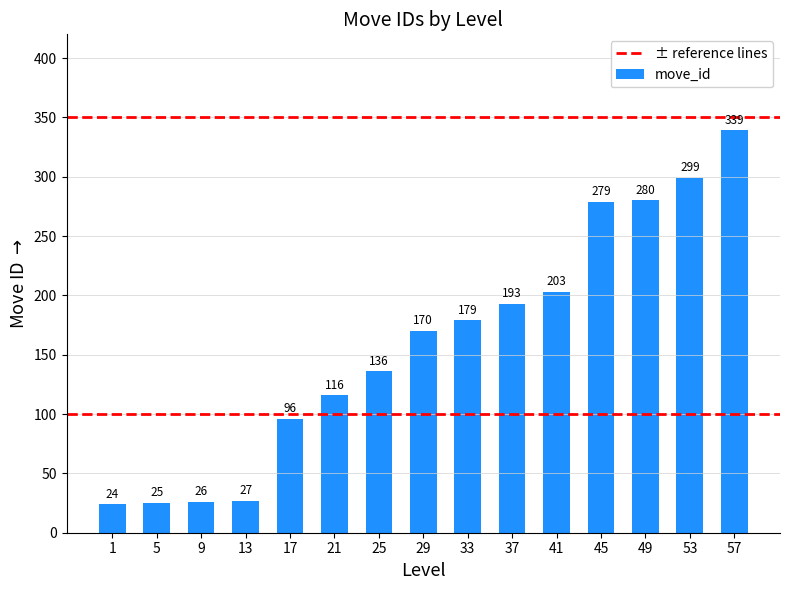

Rank the categories by value from lowest to highest.

1, 5, 9, 13, 17, 21, 25, 29, 33, 37, 41, 45, 49, 53, 57